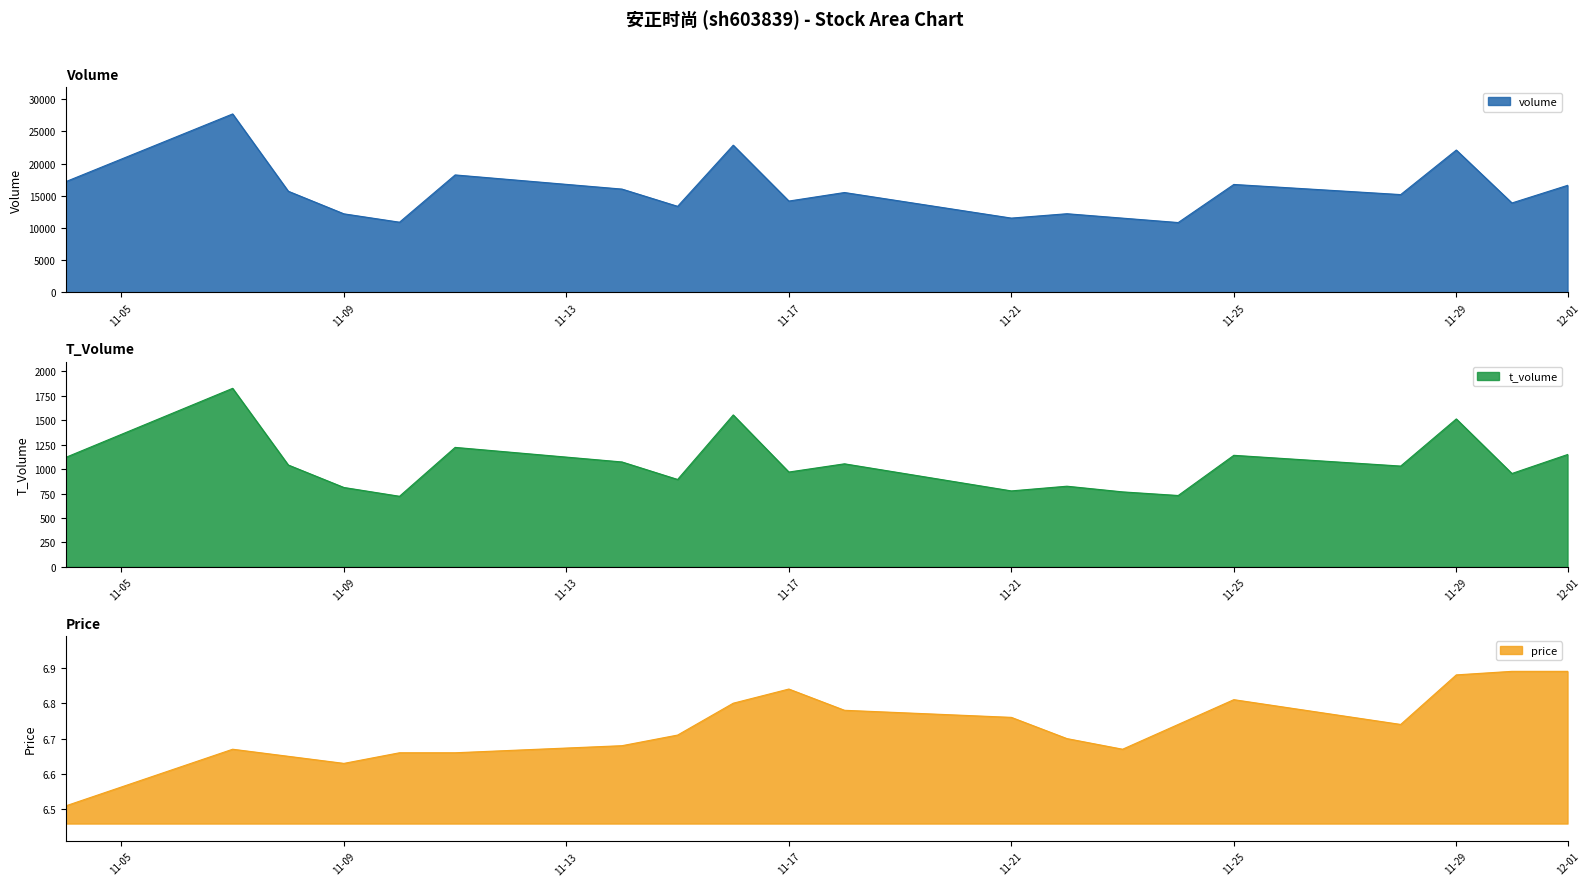

Is it true that price equals 4.4 at 2022-11-04?

False